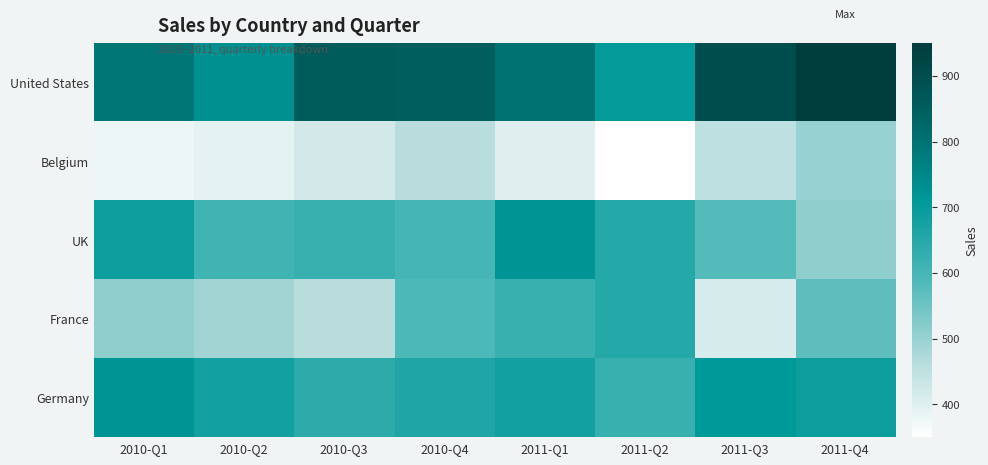

At 2010-Q1, list the series in order from largest to smallest.

United States, Germany, UK, France, Belgium